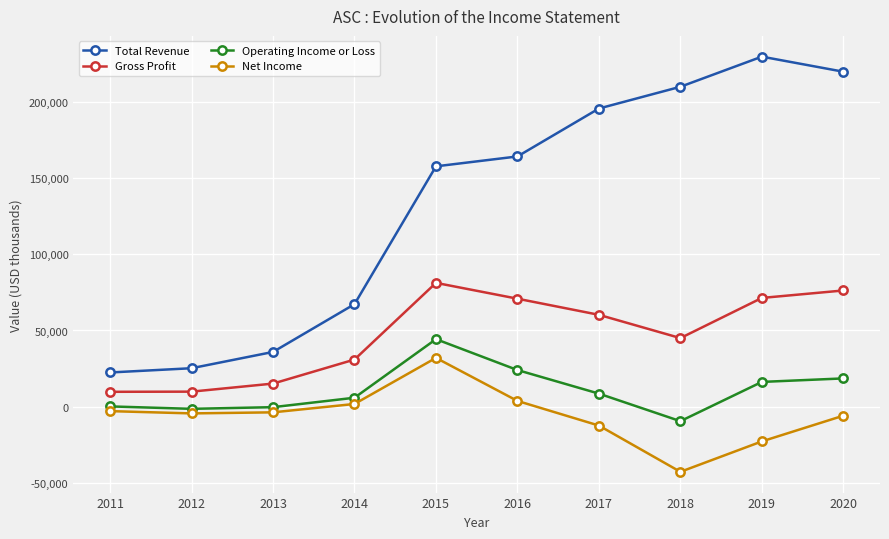

At which label is Gross Profit closest to 45500?

2018